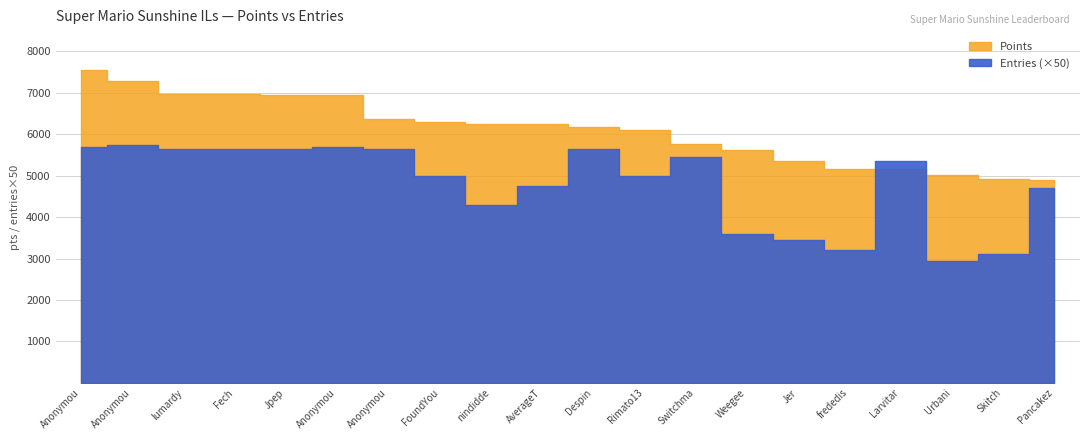

What is the difference between the Points values at Jpep and Fech?

13